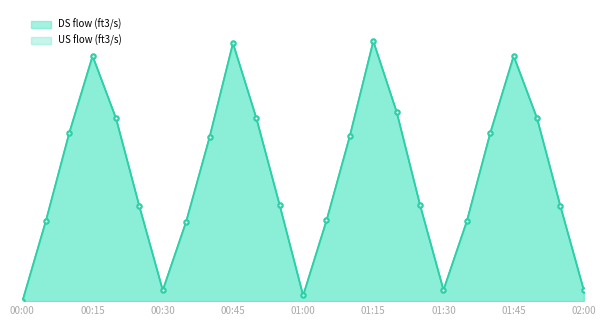

Which series has the largest range (max minus min)?

DS flow (ft3/s)